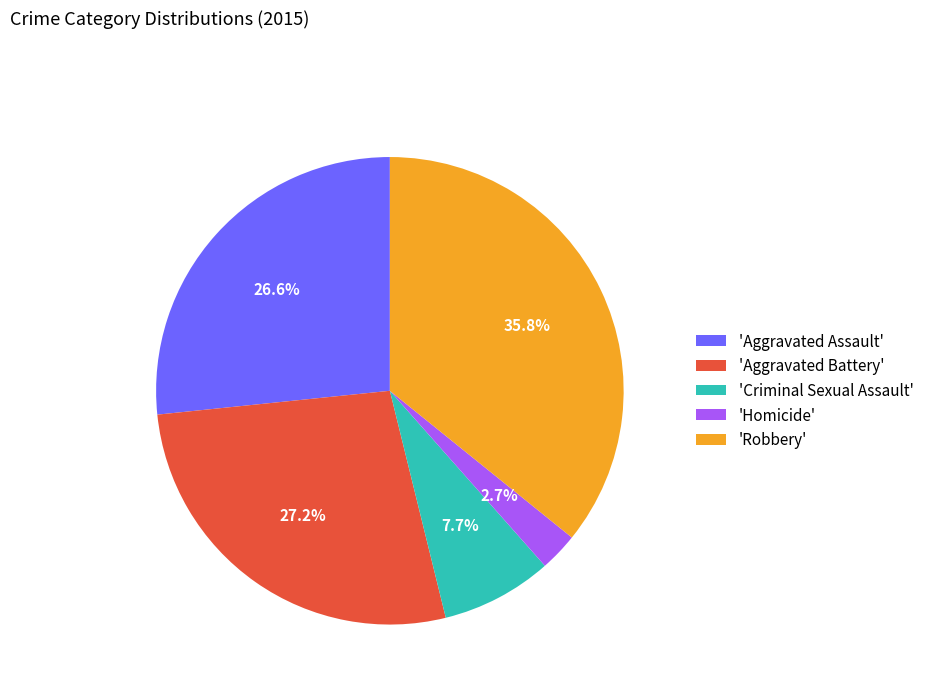

Is 'Aggravated Battery' the majority of the pie?

No